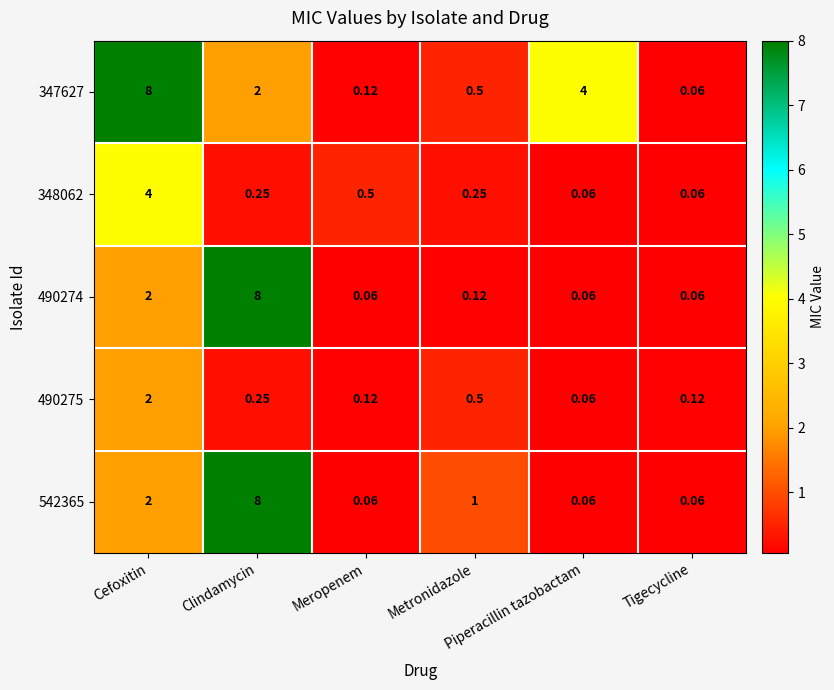

How many series are shown in this chart?

5